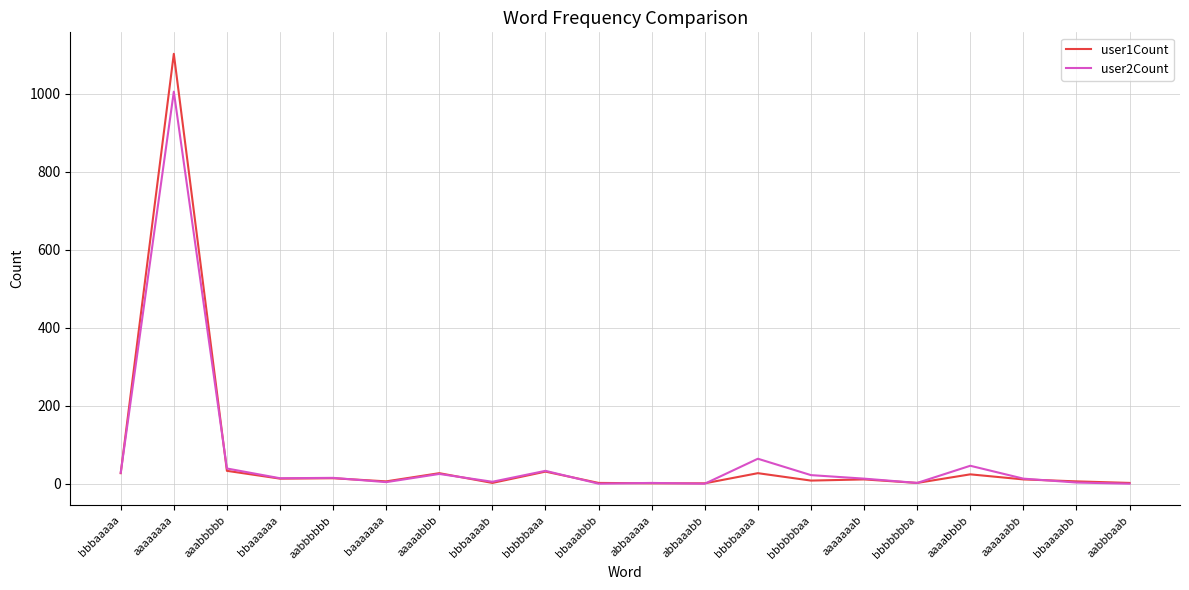

What is the difference between the user1Count values at baaaaaaa and aaaabbbb?

18